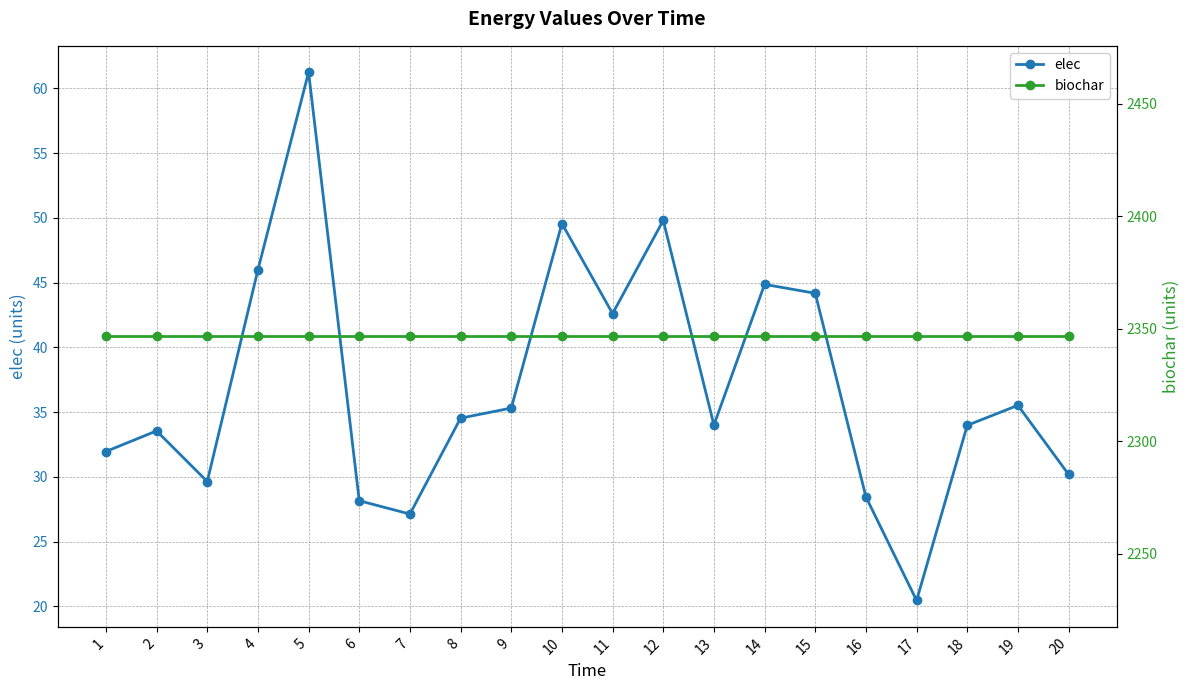

Does the chart display data point markers on the line(s)?

Yes